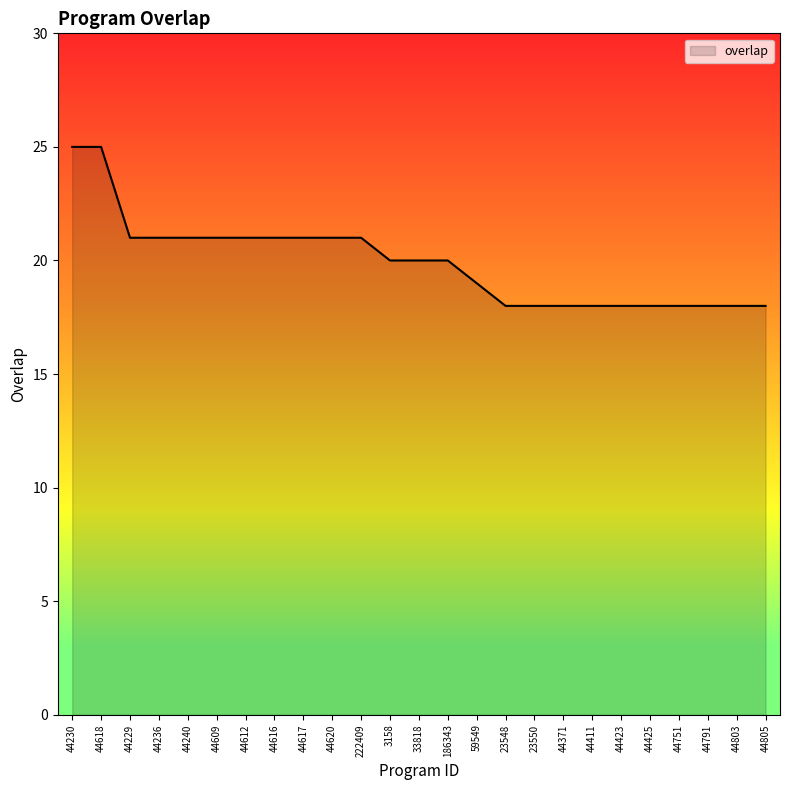

What is the difference between the second highest and second lowest values?

7